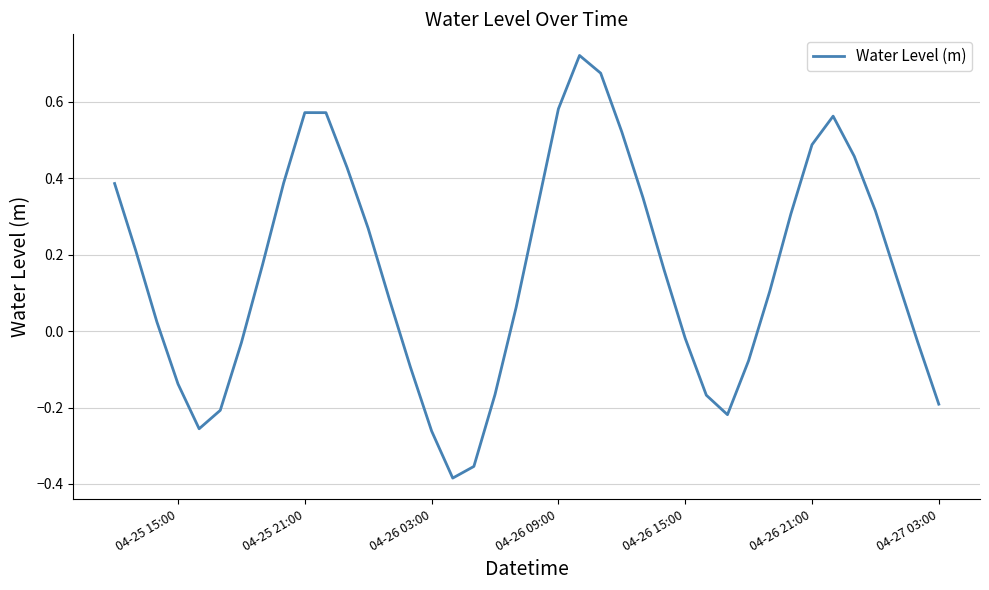

What is the difference between the maximum and minimum values?

1.1